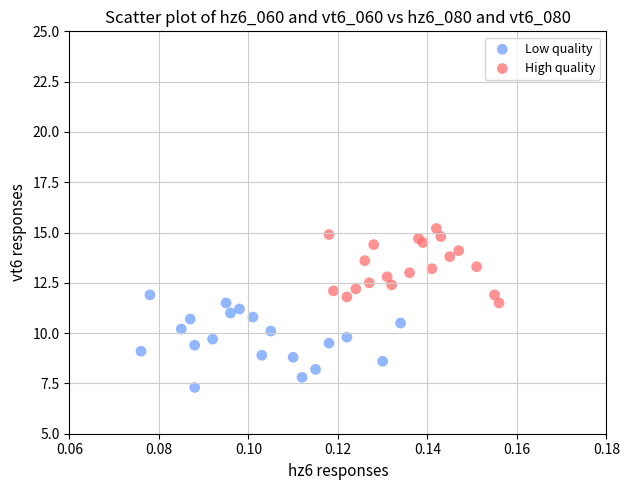

Which series reaches the minimum Y coordinate?

Low quality